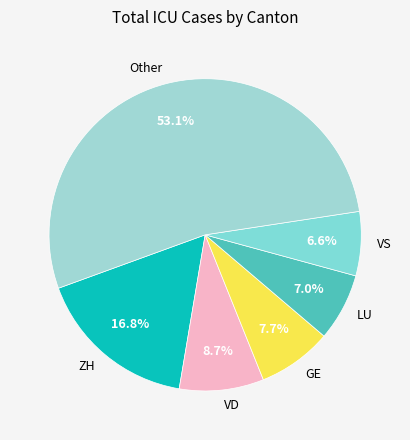

What percentage is NOT represented by GE?

92.3%